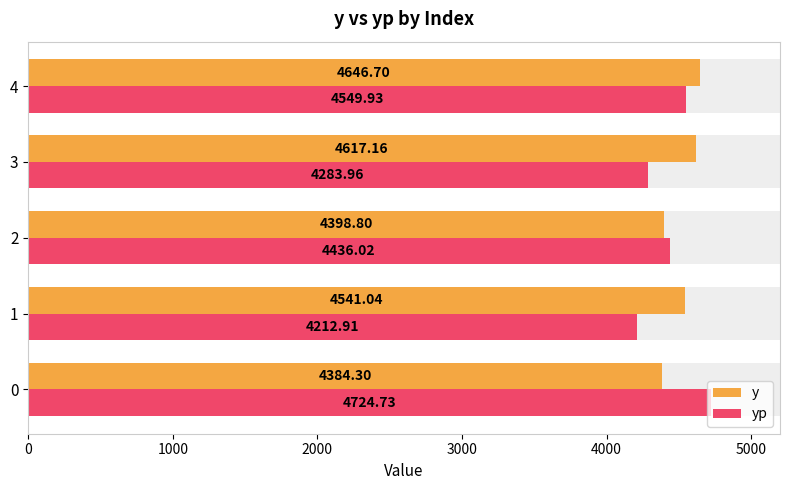

Rank the series by their maximum value, from lowest to highest.

y, yp